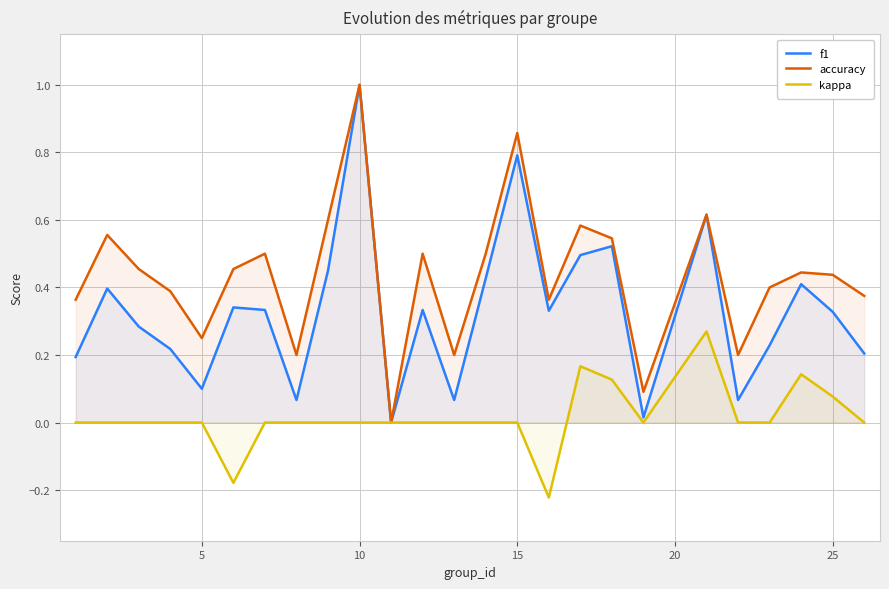

What is the difference between the highest and lowest values at 10?

1.0